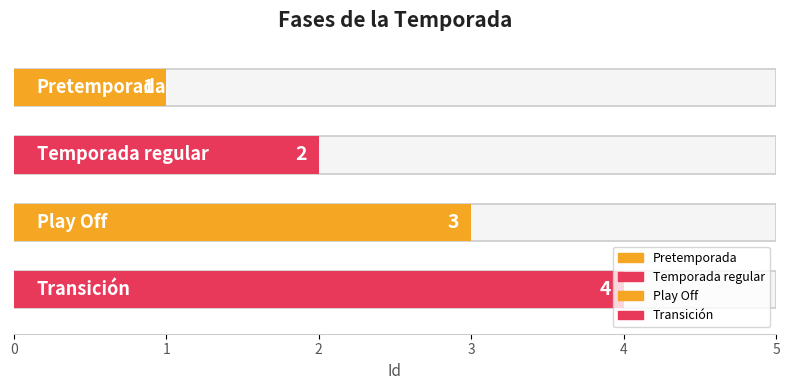

Count the values in the range 2 to 4.

3